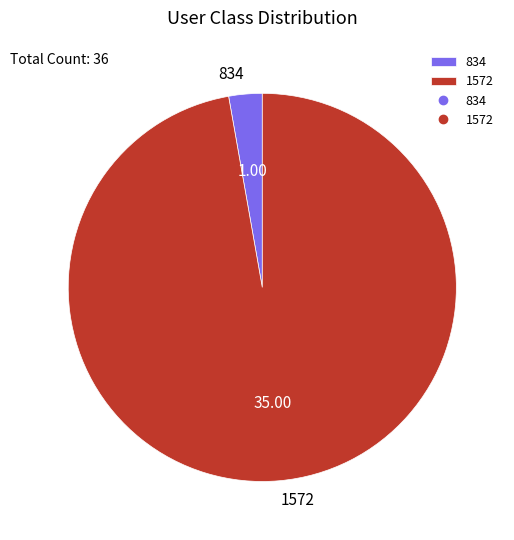

Rank the categories by value from highest to lowest.

1572, 834